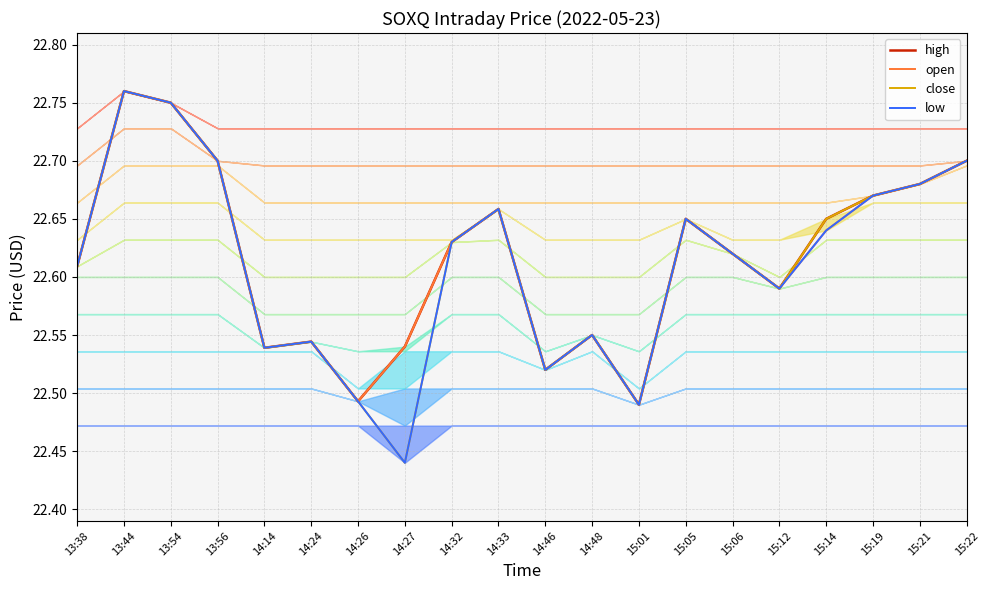

Reading left to right, transcribe all the data shown in this chart.

high: 22.6	22.8	22.8	22.7	22.5	22.5	22.5	22.5	22.6	22.7	22.5	22.6	22.5	22.6	22.6	22.6	22.6	22.7	22.7	22.7
open: 22.6	22.8	22.8	22.7	22.5	22.5	22.5	22.5	22.6	22.7	22.5	22.6	22.5	22.6	22.6	22.6	22.6	22.7	22.7	22.7
close: 22.6	22.8	22.8	22.7	22.5	22.5	22.5	22.4	22.6	22.7	22.5	22.6	22.5	22.6	22.6	22.6	22.6	22.7	22.7	22.7
low: 22.6	22.8	22.8	22.7	22.5	22.5	22.5	22.4	22.6	22.7	22.5	22.6	22.5	22.6	22.6	22.6	22.6	22.7	22.7	22.7